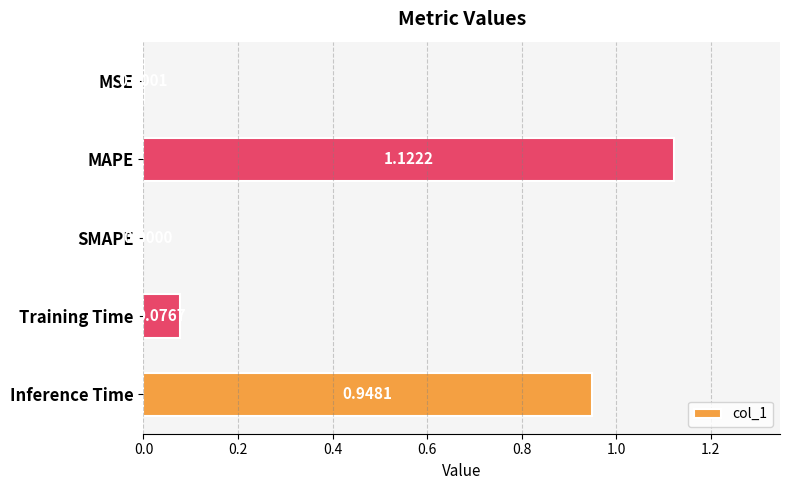

What is the sum of the values at MAPE and Inference Time?

2.1